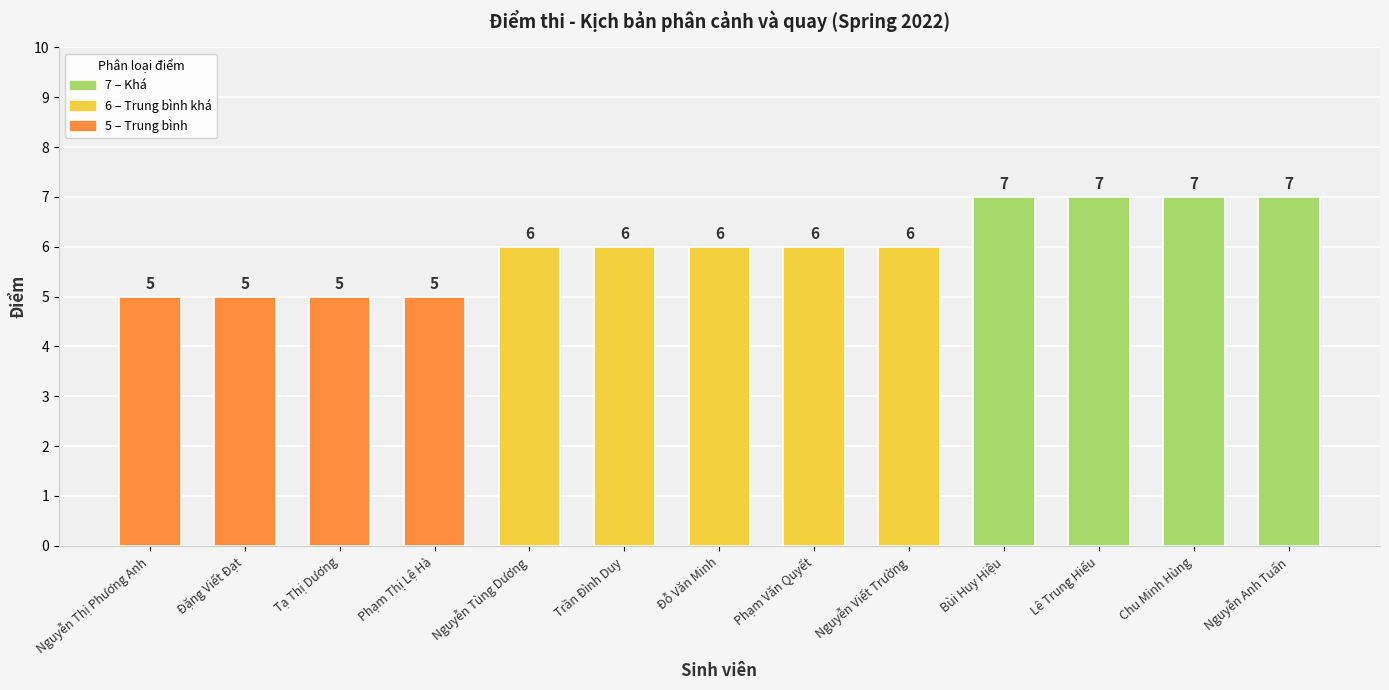

Count the number of data series in this chart.

1